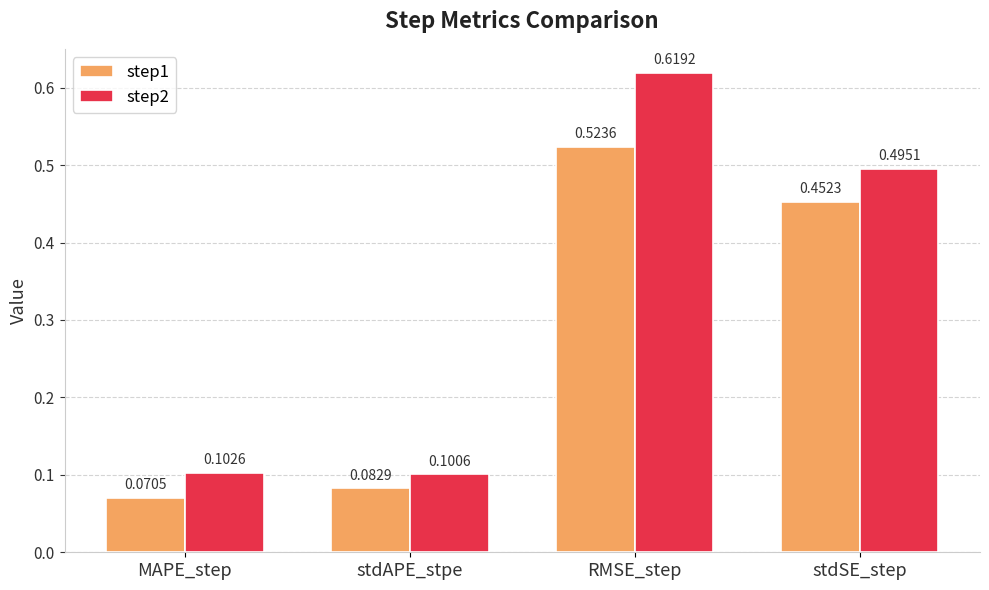

What is the label of the 1st bar from the right?

stdSE_step